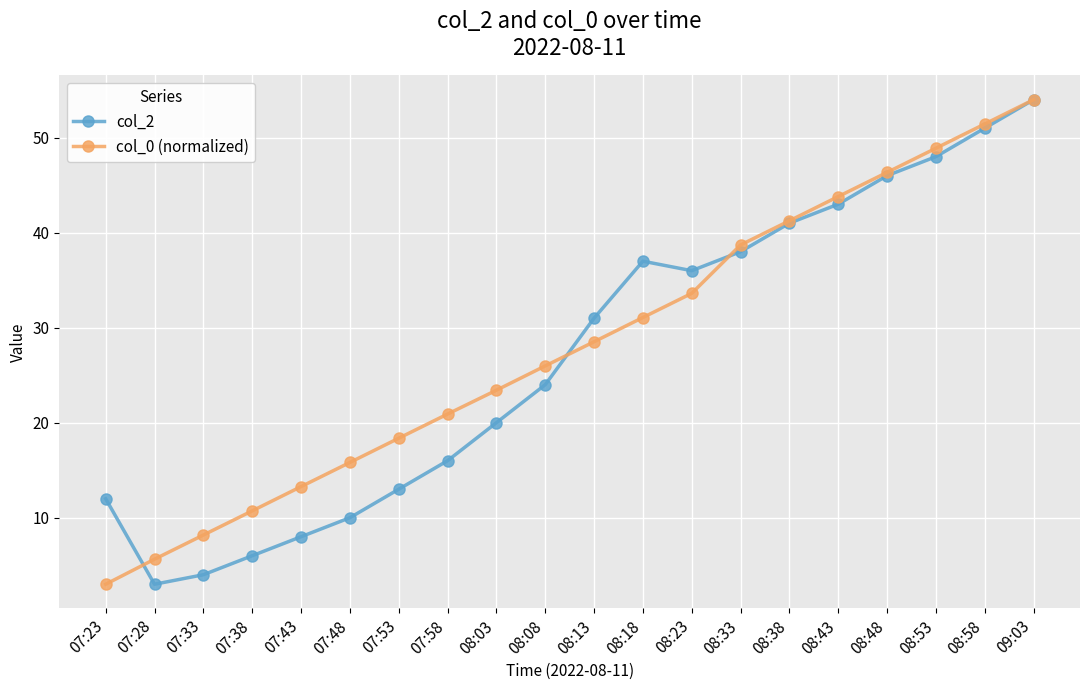

What is the total value across all series at 08:23?

69.6